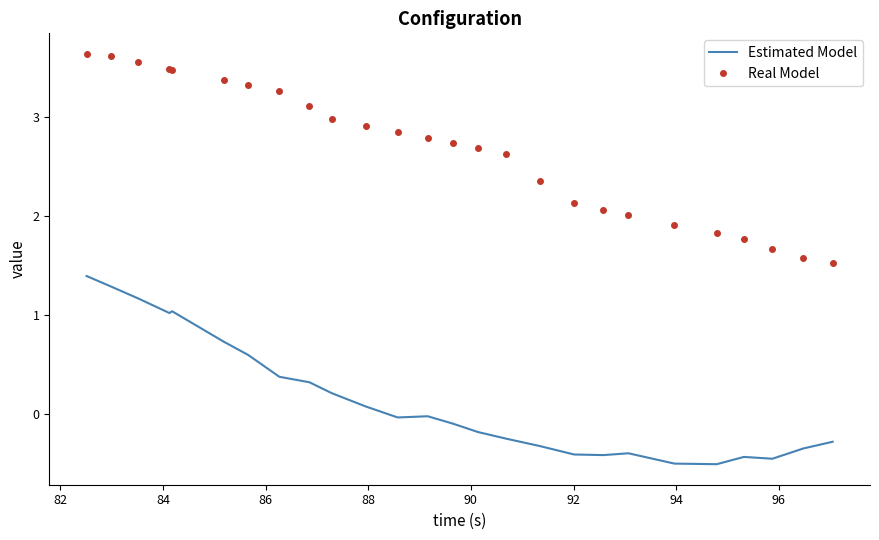

In Estimated Model, how many points are higher than both neighbors (excluding endpoints)?

4